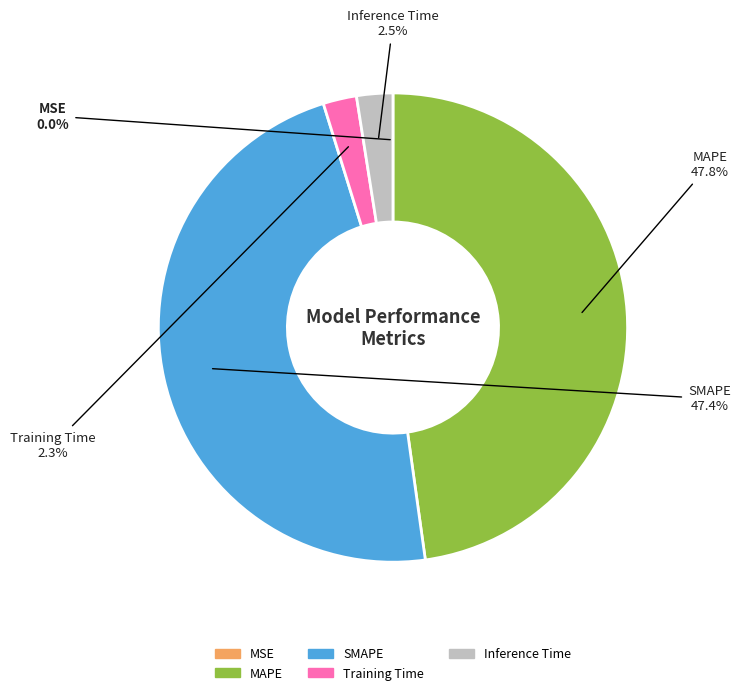

Does MAPE account for over 50% of the chart?

No